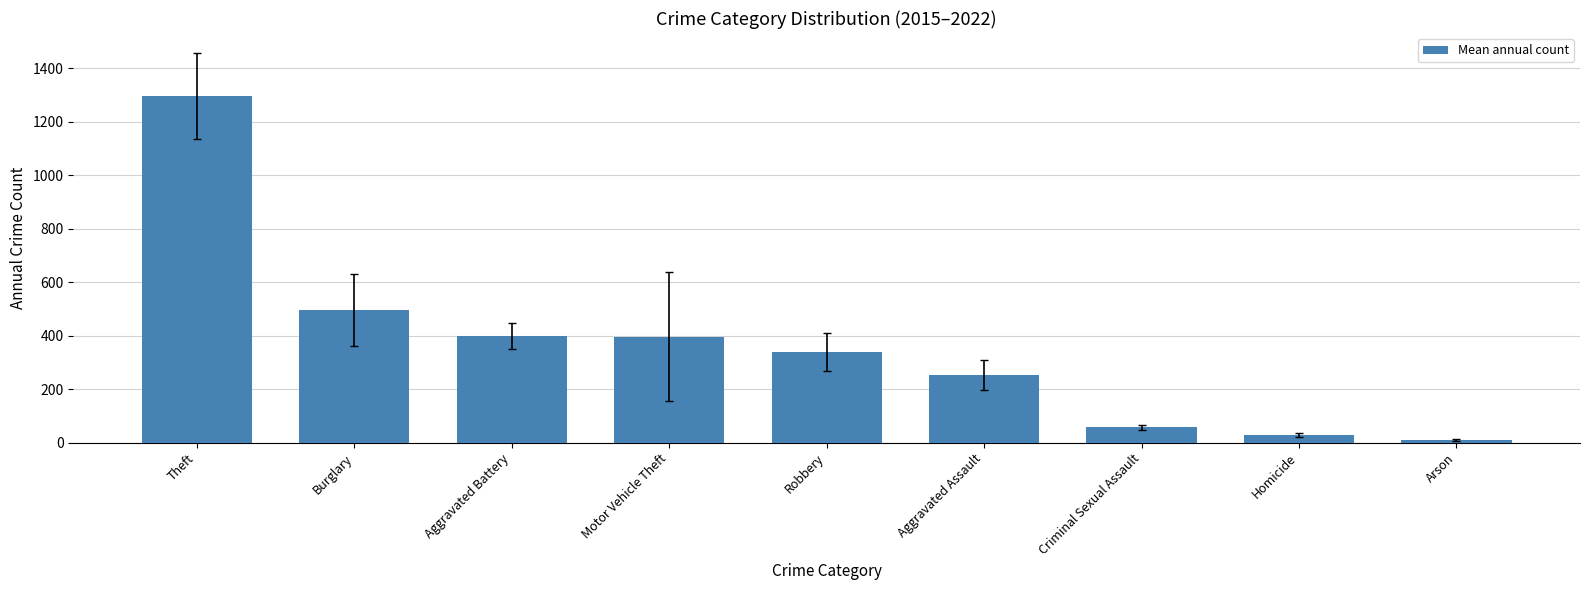

Does the chart contain stacked bars?

No